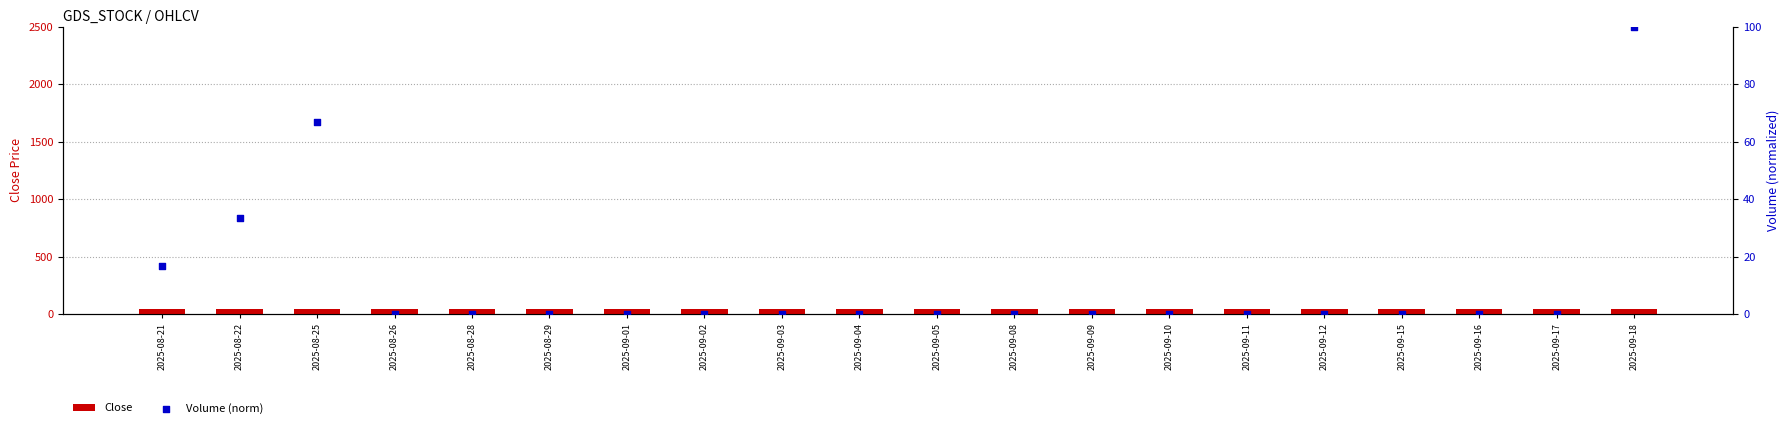

Which series reaches the maximum Y coordinate?

Volume (norm)